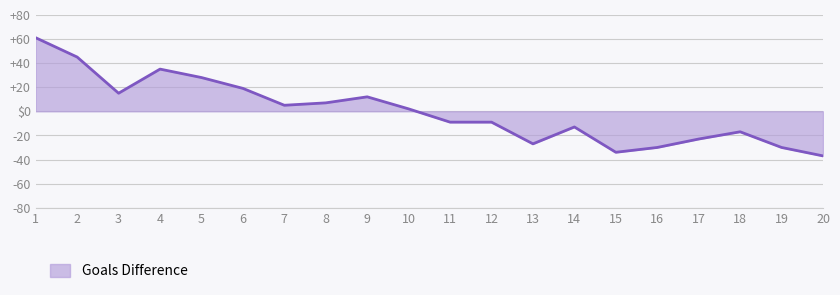

Reading left to right, list all the values displayed in this chart.

1=61	2=45	3=15	4=35	5=28	6=19	7=5	8=7	9=12	10=2	11=-9	12=-9	13=-27	14=-13	15=-34	16=-30	17=-23	18=-17	19=-30	20=-37